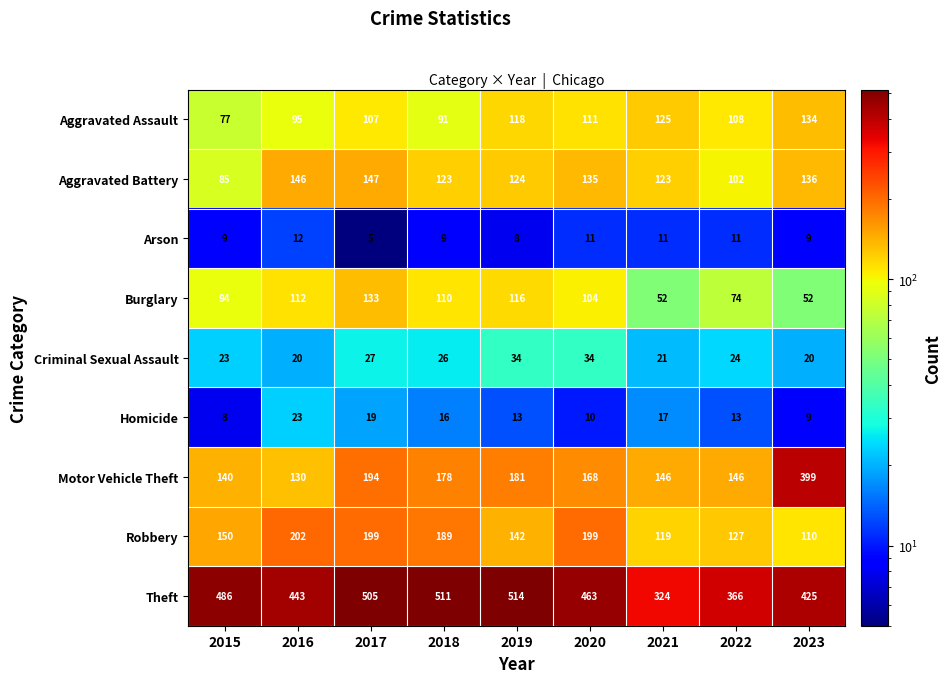

What is the difference between the Aggravated Battery values at 2018 and 2016?

23